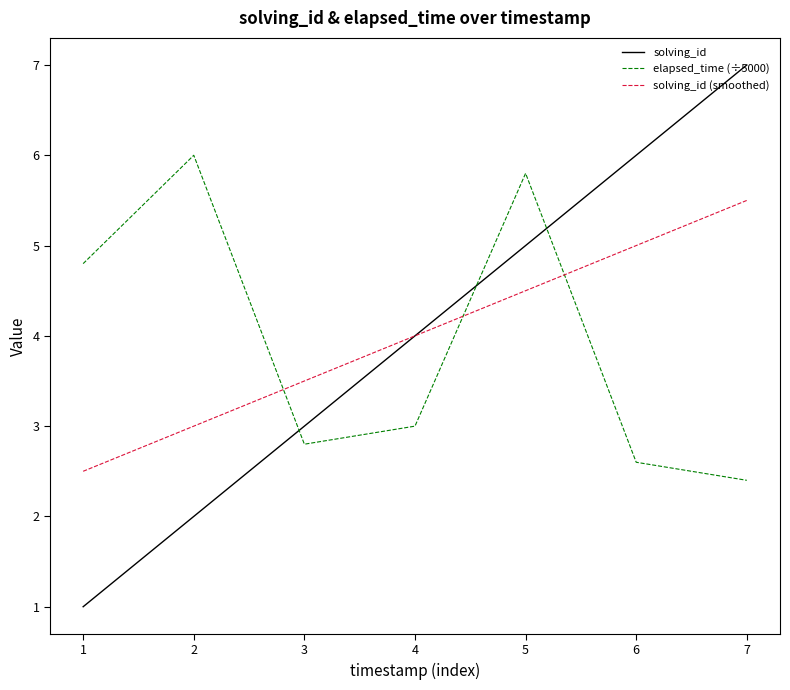

What is the average value of the solving_id (smoothed) series?

4.0